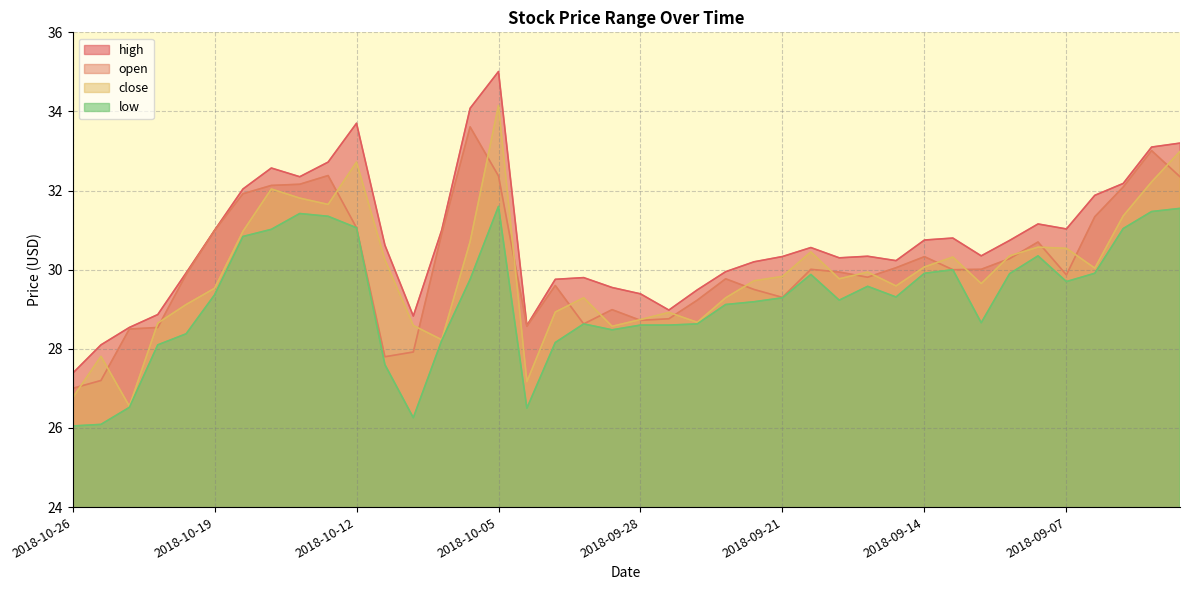

Which series has the largest range (max minus min)?

high